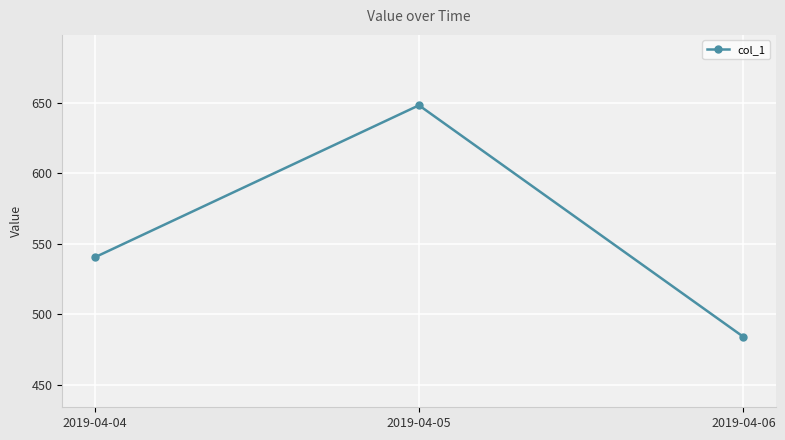

Reading left to right, extract all data points from this chart.

540.3	648.3	483.9